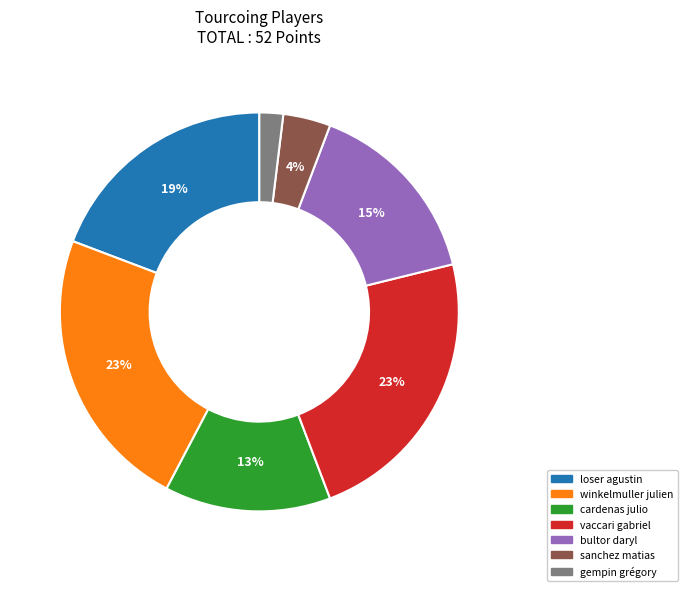

Count the number of slices in the pie.

7